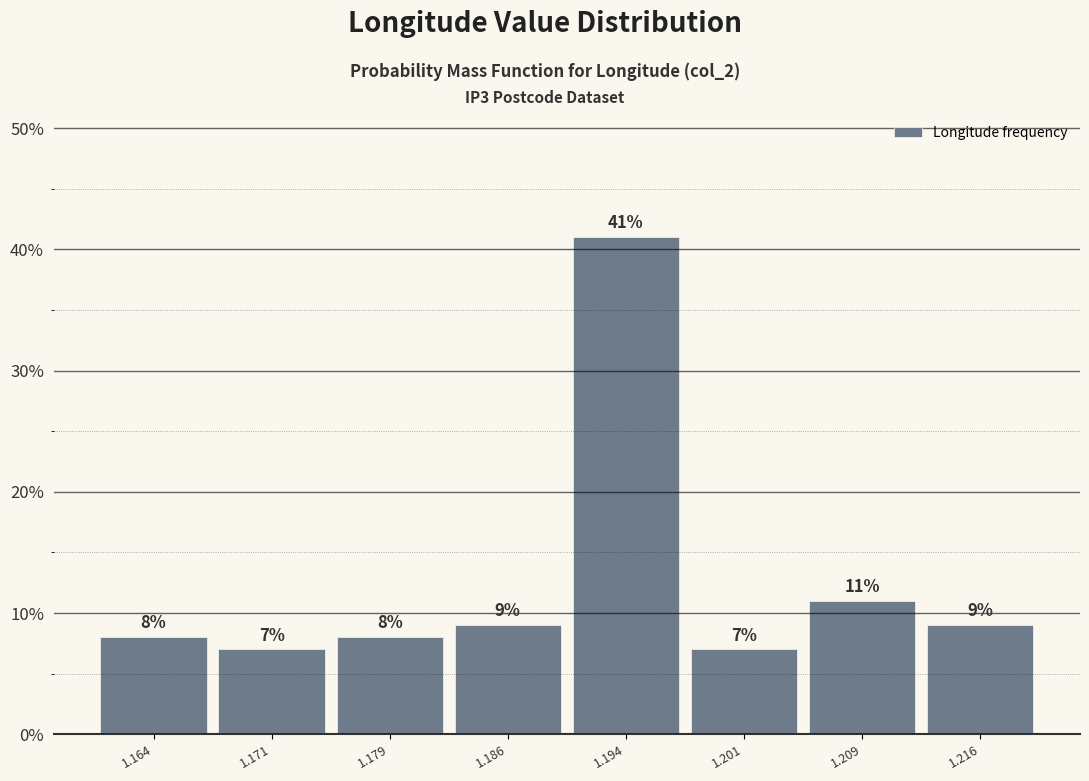

Reading left to right, transcribe this chart: for each bar, give the range it covers on the x-axis and its height. The bar edges are not printed on the chart, so give them approximately, as read against the axis.

1.160 to 1.168: 8
1.168 to 1.175: 7
1.175 to 1.183: 8
1.183 to 1.190: 9
1.190 to 1.198: 41
1.198 to 1.205: 7
1.205 to 1.213: 11
1.213 to 1.220: 9